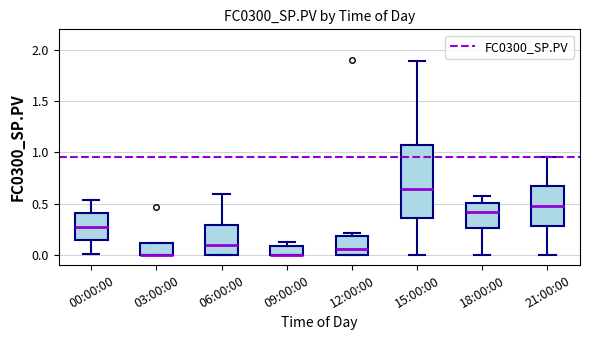

Reading left to right, read every box against the y-axis: the position of its median line, the range the box covers, and the ends of its whiskers. The values are not printed on the chart, so give them approximately, as read against the axis.

00:00:00: median 0.30, box 0.15 to 0.40, whiskers 0.00 to 0.55
03:00:00: median 0.00 (drawn on the box's lower edge), box 0.00 to 0.10, whiskers 0.00 to 0.10
06:00:00: median 0.10, box 0.00 to 0.30, whiskers 0.00 to 0.60
09:00:00: median 0.00 (drawn on the box's lower edge), box 0.00 to 0.10, whiskers 0.00 to 0.15
12:00:00: median 0.05, box 0.00 to 0.20, whiskers 0.00 to 0.20 (just above the box's upper edge)
15:00:00: median 0.65, box 0.35 to 1.05, whiskers 0.00 to 1.90
18:00:00: median 0.40, box 0.25 to 0.50, whiskers 0.00 to 0.55
21:00:00: median 0.45, box 0.30 to 0.65, whiskers 0.00 to 0.95